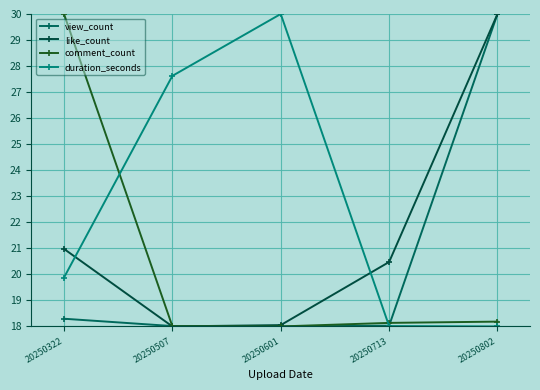

What is the average value of the duration_seconds series?

22.7